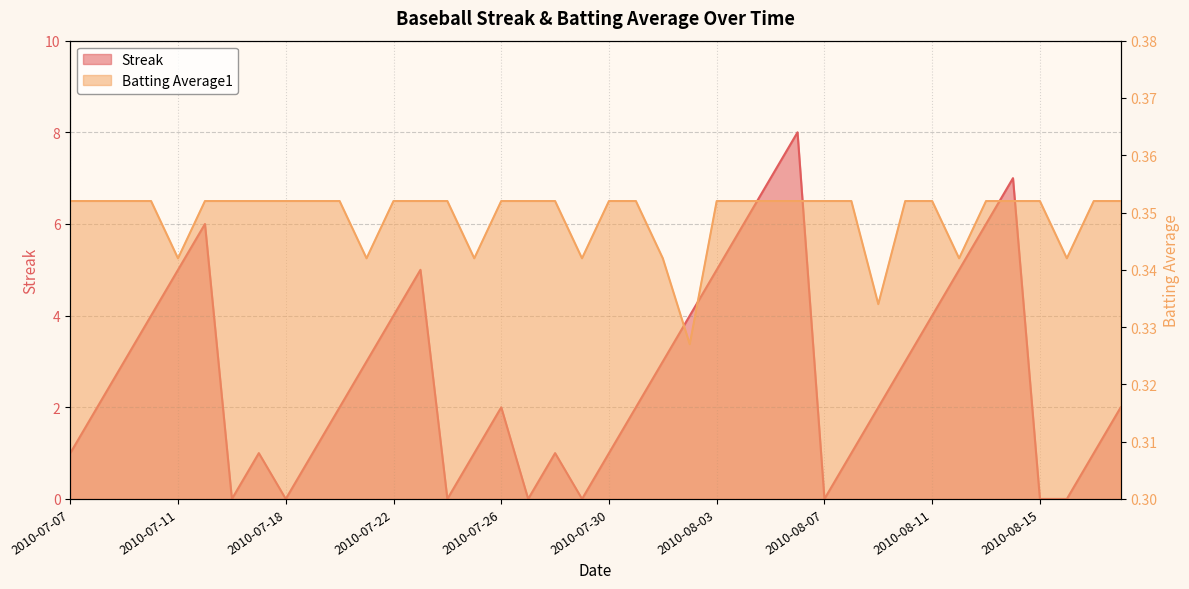

True or false: Batting Average1 has a value of 0.4 at 2010-08-08.

True